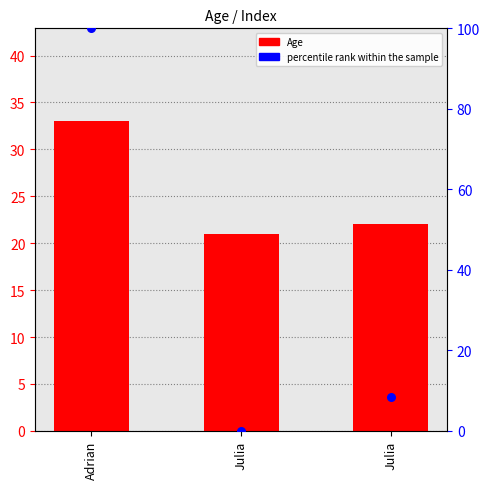

Which series reaches the minimum Y coordinate?

percentile rank within the sample